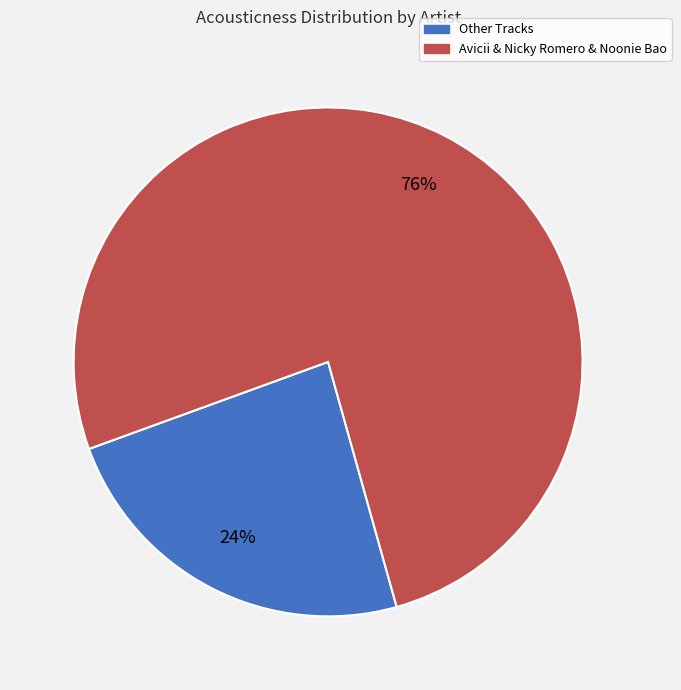

Is the sum of Other Tracks and Avicii & Nicky Romero & Noonie Bao greater than half?

Yes